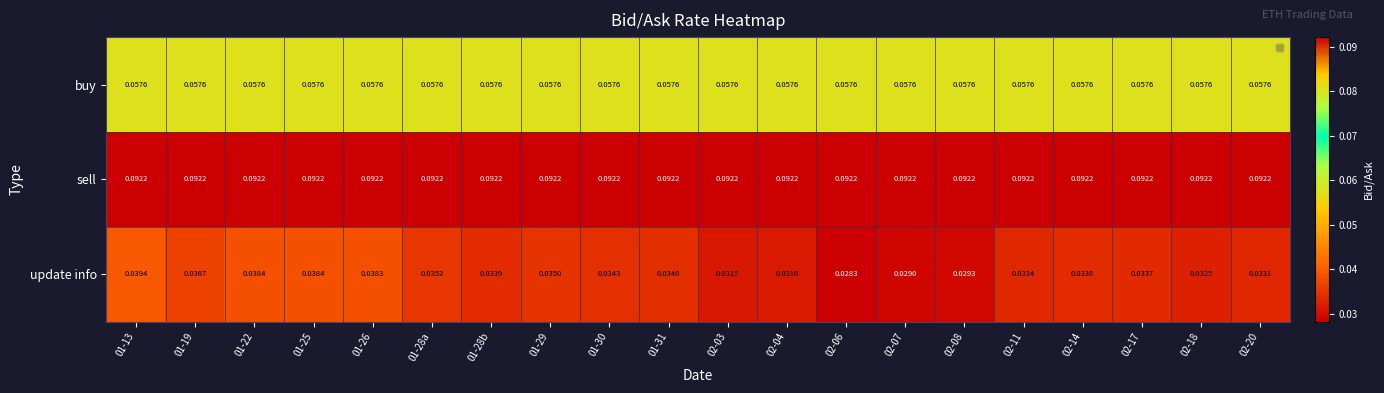

Which series changed the most between 01-29 and 02-03?

update info